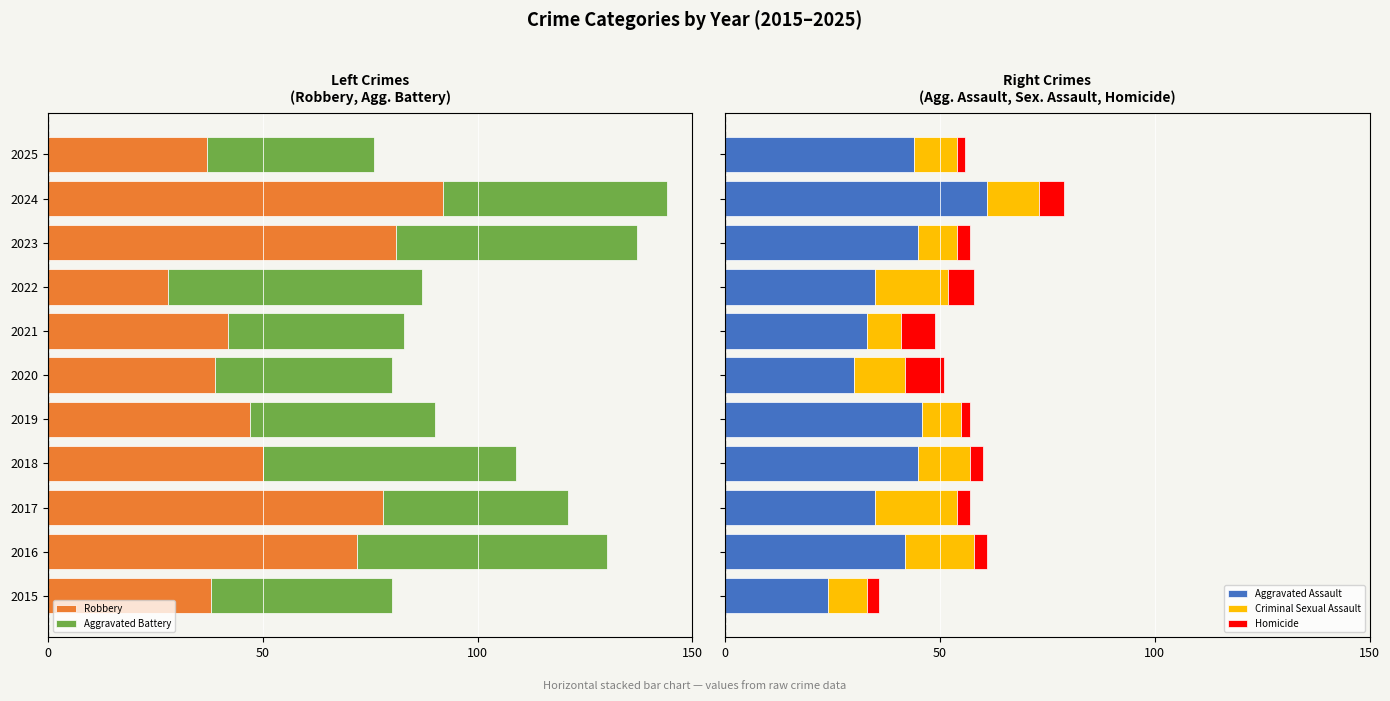

What is the lowest value of the Aggravated Assault series?

24